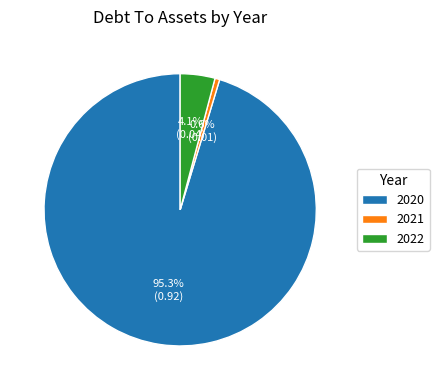

To the nearest percent, what percentage of the pie is 2021?

1%